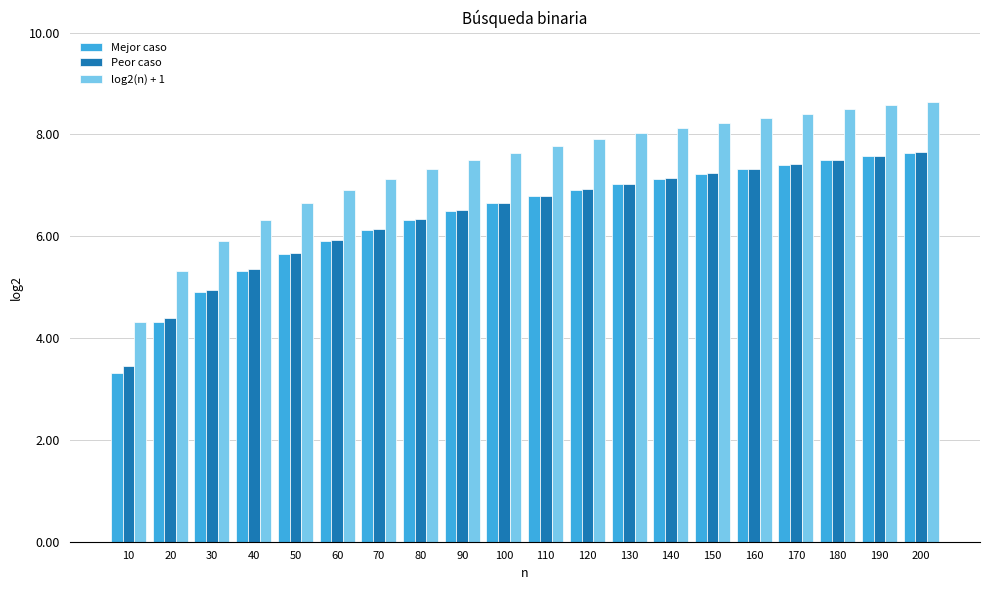

Reading right to left, extract all data points from this chart.

Mejor caso: 7.6	7.6	7.5	7.4	7.3	7.2	7.1	7.0	6.9	6.8	6.6	6.5	6.3	6.1	5.9	5.6	5.3	4.9	4.3	3.3
Peor caso: 7.7	7.6	7.5	7.4	7.3	7.2	7.1	7.0	6.9	6.8	6.7	6.5	6.3	6.1	5.9	5.7	5.4	5.0	4.4	3.5
log2(n) + 1: 8.6	8.6	8.5	8.4	8.3	8.2	8.1	8.0	7.9	7.8	7.6	7.5	7.3	7.1	6.9	6.6	6.3	5.9	5.3	4.3